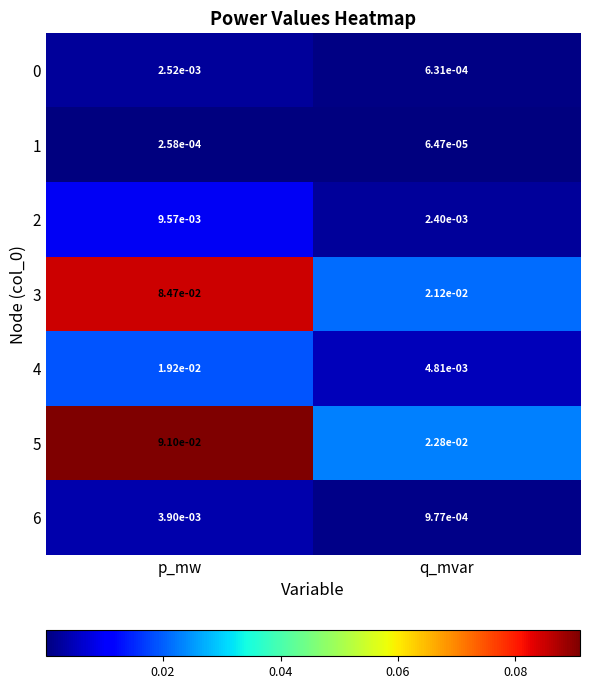

At which label is 1 closest to 0?

q_mvar